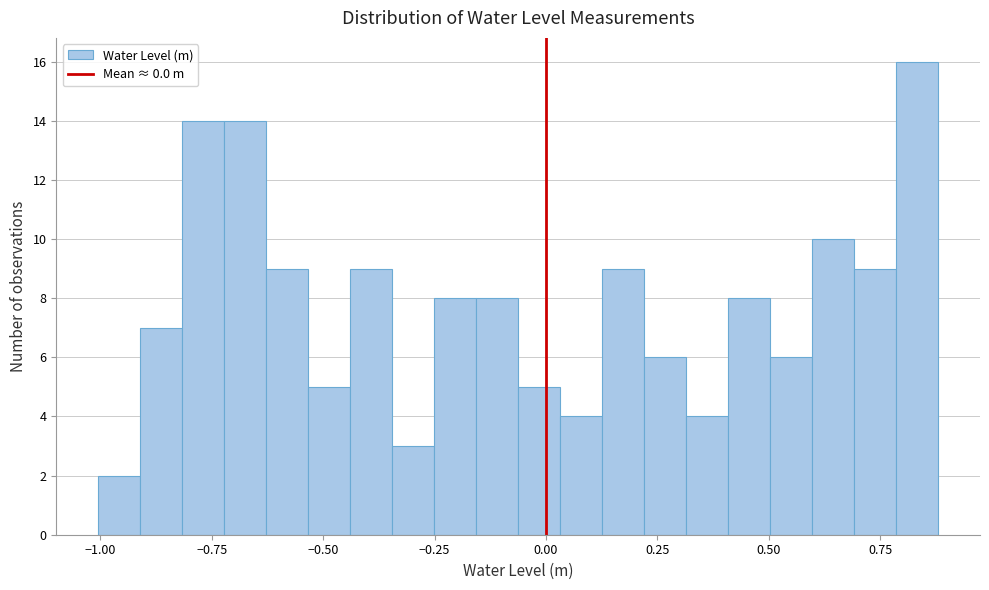

Read against the x-axis, roughly where is the centre of the tallest bar?

0.85